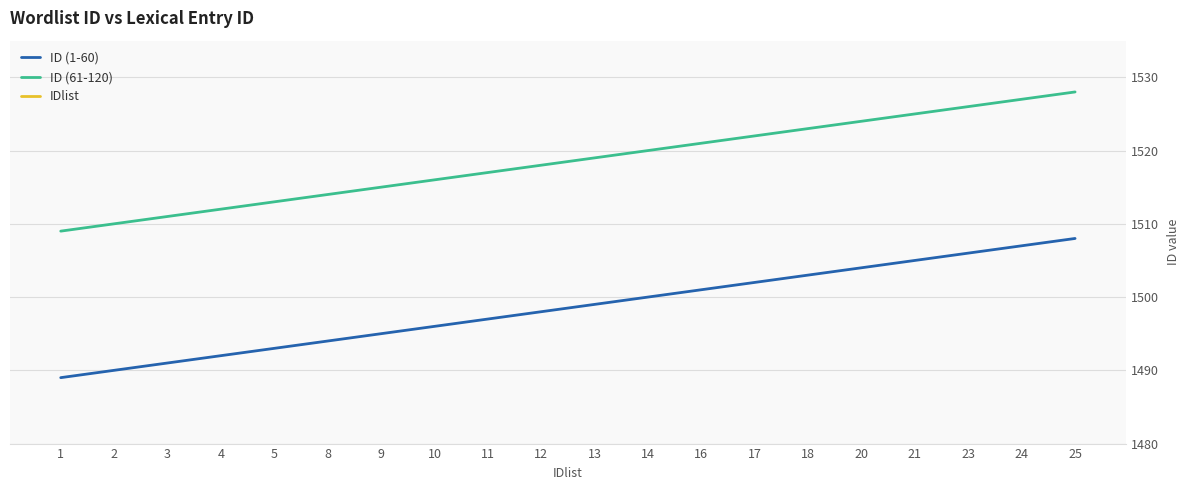

True or false: ID (61-120) has more than 2 interior local peaks.

False